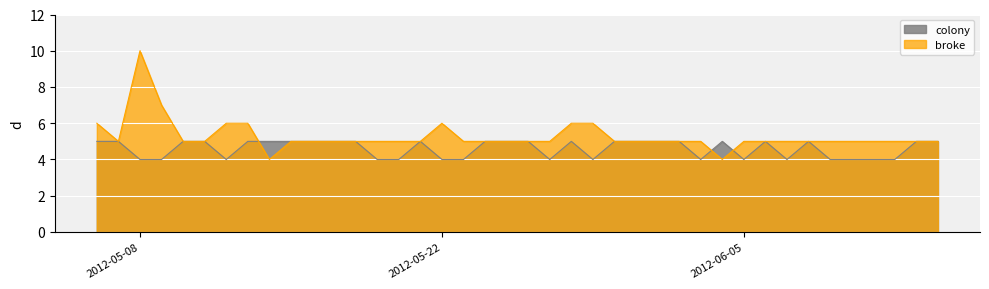

Is it true that colony equals 5 at 2012-05-28?

True